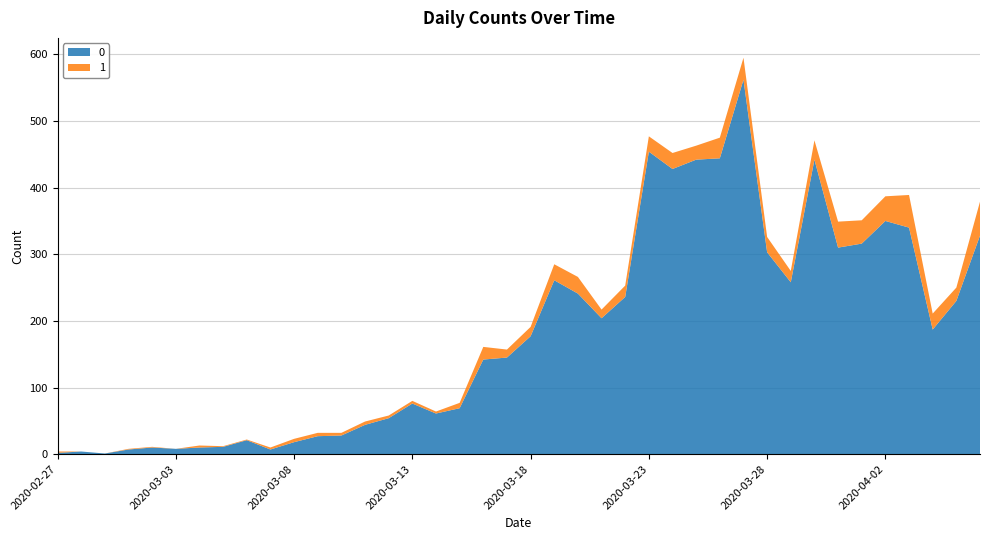

Reading left to right, extract all data points from this chart.

0: 2020-02-27=2	2020-02-28=4	2020-02-29=1	2020-03-01=7	2020-03-02=10	2020-03-03=8	2020-03-04=10	2020-03-05=11	2020-03-06=21	2020-03-07=7	2020-03-08=18	2020-03-09=27	2020-03-10=28	2020-03-11=44	2020-03-12=54	2020-03-13=76	2020-03-14=61	2020-03-15=69	2020-03-16=142	2020-03-17=145	2020-03-18=177	2020-03-19=261	2020-03-20=241	2020-03-21=204	2020-03-22=236	2020-03-23=454	2020-03-24=428	2020-03-25=442	2020-03-26=444	2020-03-27=562	2020-03-28=303	2020-03-29=258	2020-03-30=442	2020-03-31=310	2020-04-01=316	2020-04-02=350	2020-04-03=340	2020-04-04=187	2020-04-05=230	2020-04-06=328
1: 2020-02-27=2	2020-02-28=0	2020-02-29=0	2020-03-01=1	2020-03-02=1	2020-03-03=0	2020-03-04=3	2020-03-05=1	2020-03-06=1	2020-03-07=3	2020-03-08=5	2020-03-09=5	2020-03-10=4	2020-03-11=5	2020-03-12=4	2020-03-13=4	2020-03-14=3	2020-03-15=8	2020-03-16=19	2020-03-17=12	2020-03-18=14	2020-03-19=24	2020-03-20=25	2020-03-21=13	2020-03-22=17	2020-03-23=23	2020-03-24=24	2020-03-25=21	2020-03-26=31	2020-03-27=33	2020-03-28=23	2020-03-29=17	2020-03-30=29	2020-03-31=39	2020-04-01=35	2020-04-02=37	2020-04-03=49	2020-04-04=24	2020-04-05=20	2020-04-06=51